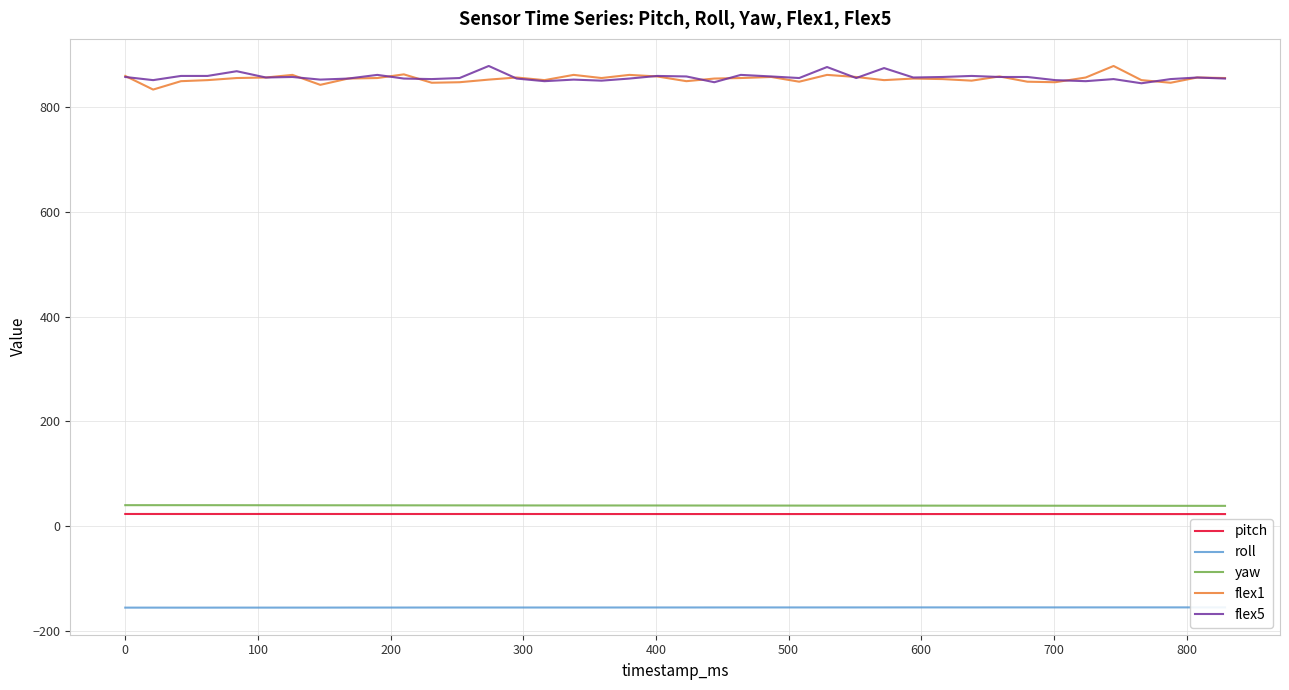

True or false: pitch and yaw cross at least once.

False